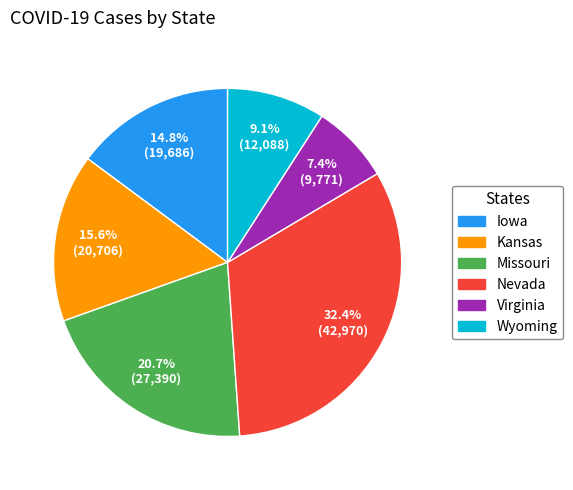

To the nearest percent, what is the combined percentage of Virginia and Nevada?

40%